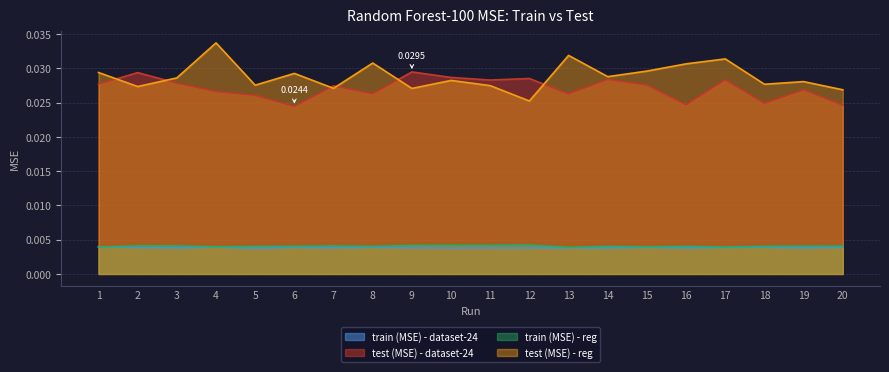

Is it true that train (MSE) - dataset-24 equals 0.0 at 9?

False